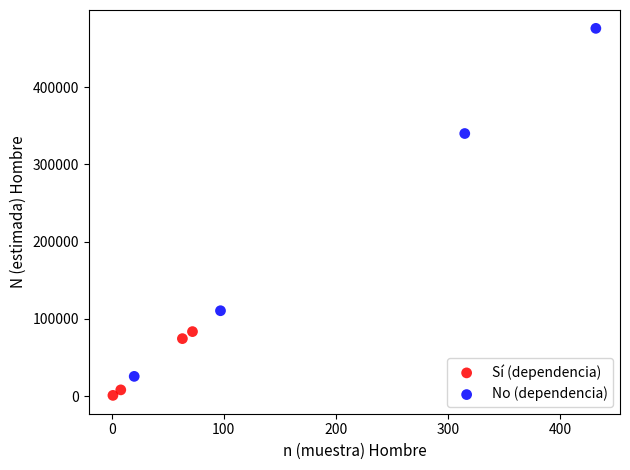

Which series contains the highest Y value?

No (dependencia)